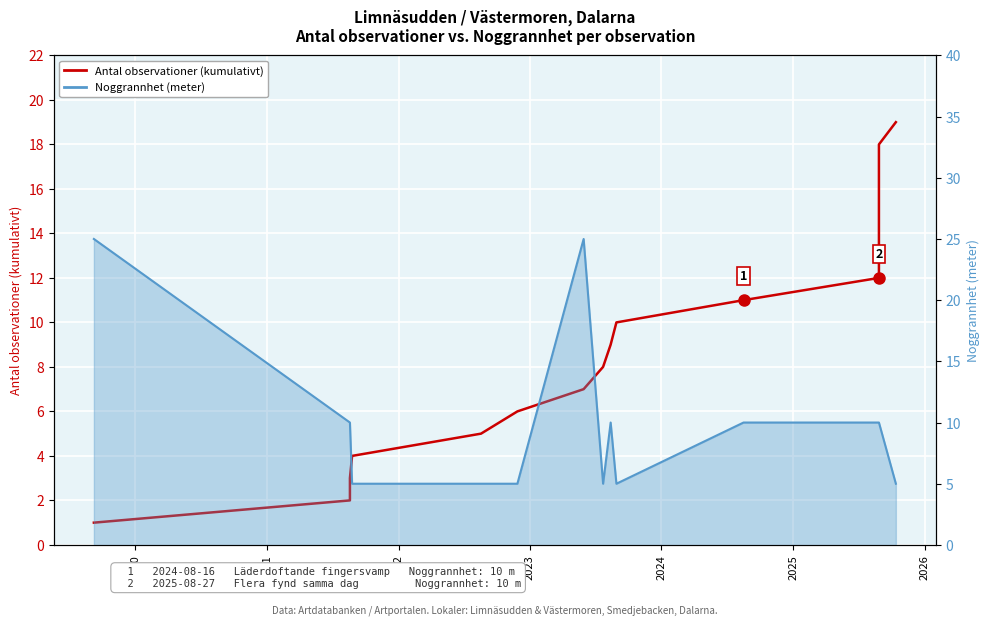

How many lines are shown in the chart?

2